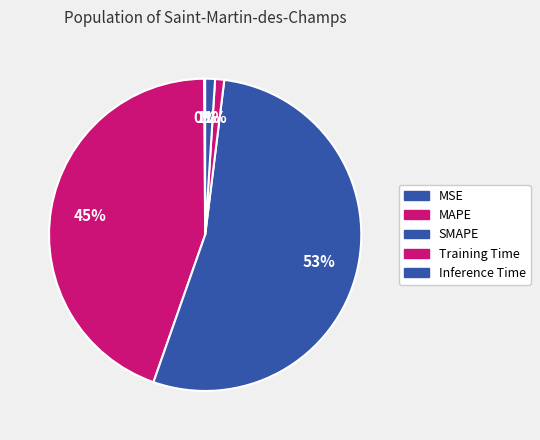

To the nearest percent, what is the difference between the largest and smallest slice percentages?

53%